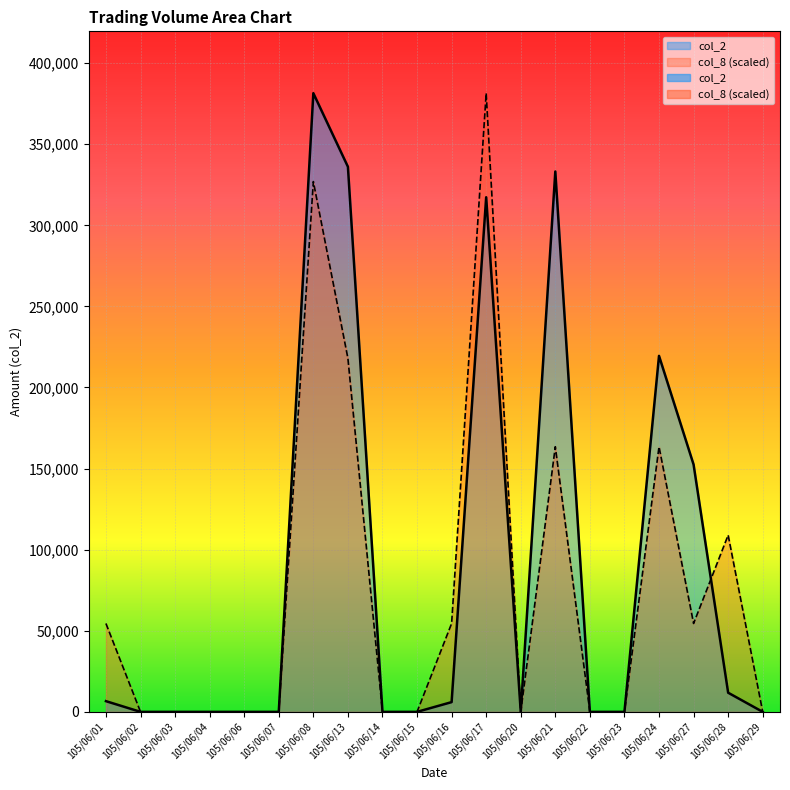

How many lines are shown in the chart?

2